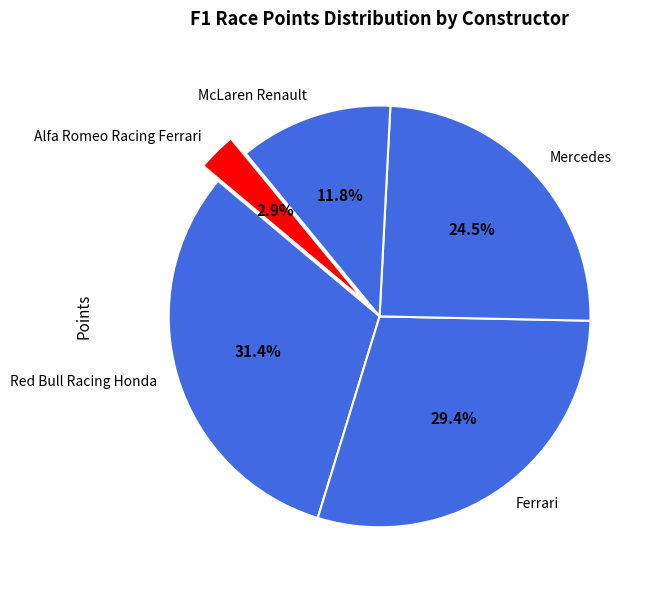

Which category has the smallest portion of the pie?

Alfa Romeo Racing Ferrari